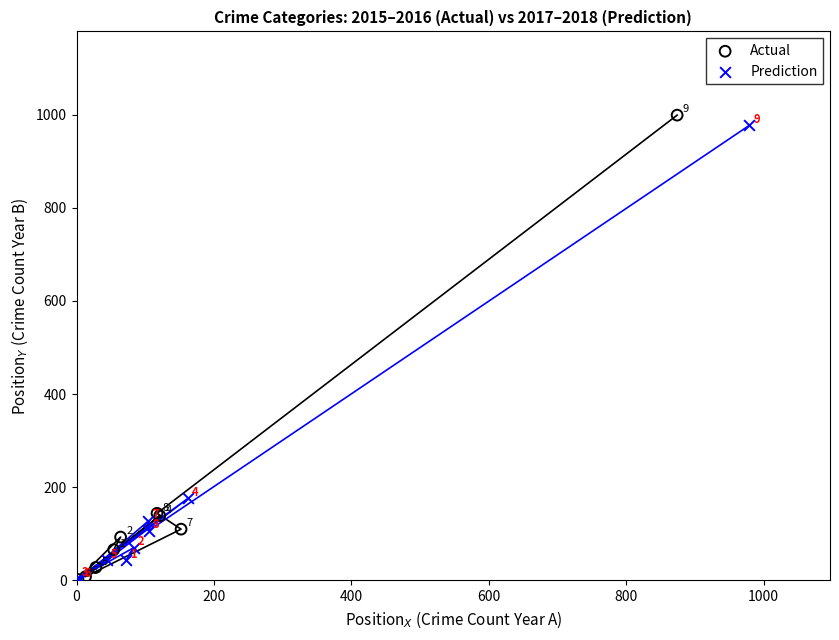

Which series contains the highest Y value?

Actual